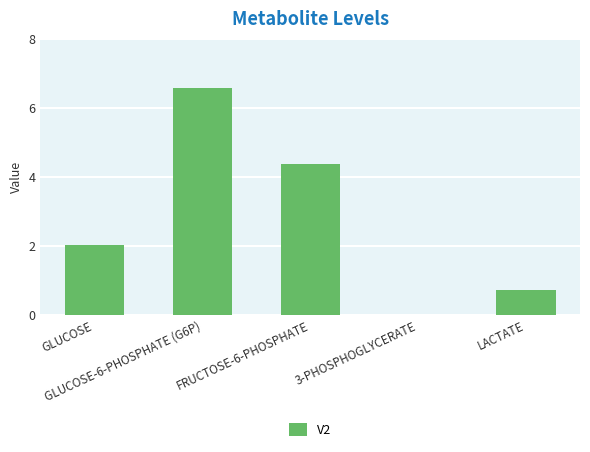

What is the difference between the values at 3-PHOSPHOGLYCERATE and GLUCOSE?

2.0